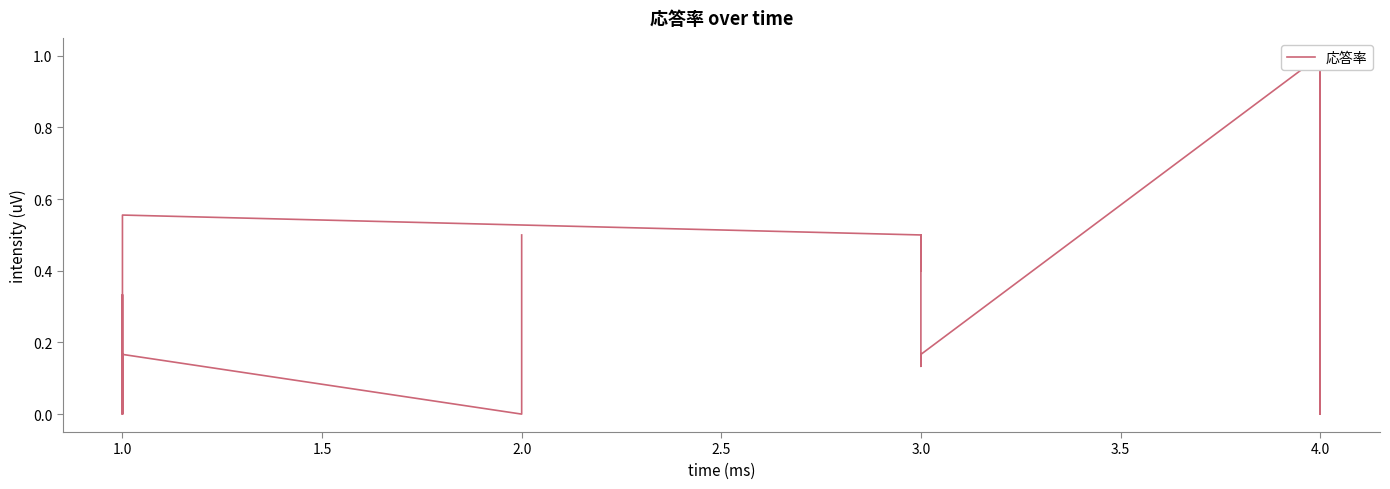

How many data points are above 0?

14